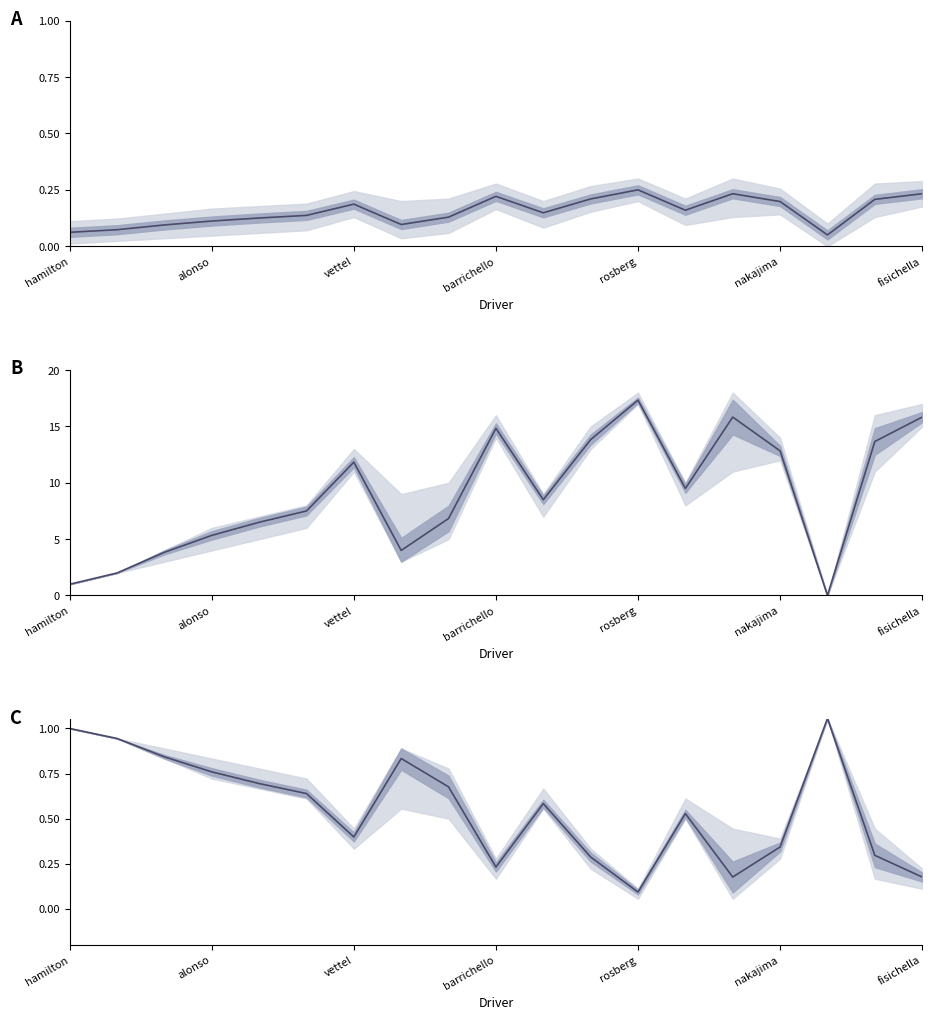

How many points are higher than both their immediate neighbors (excluding endpoints)?

4